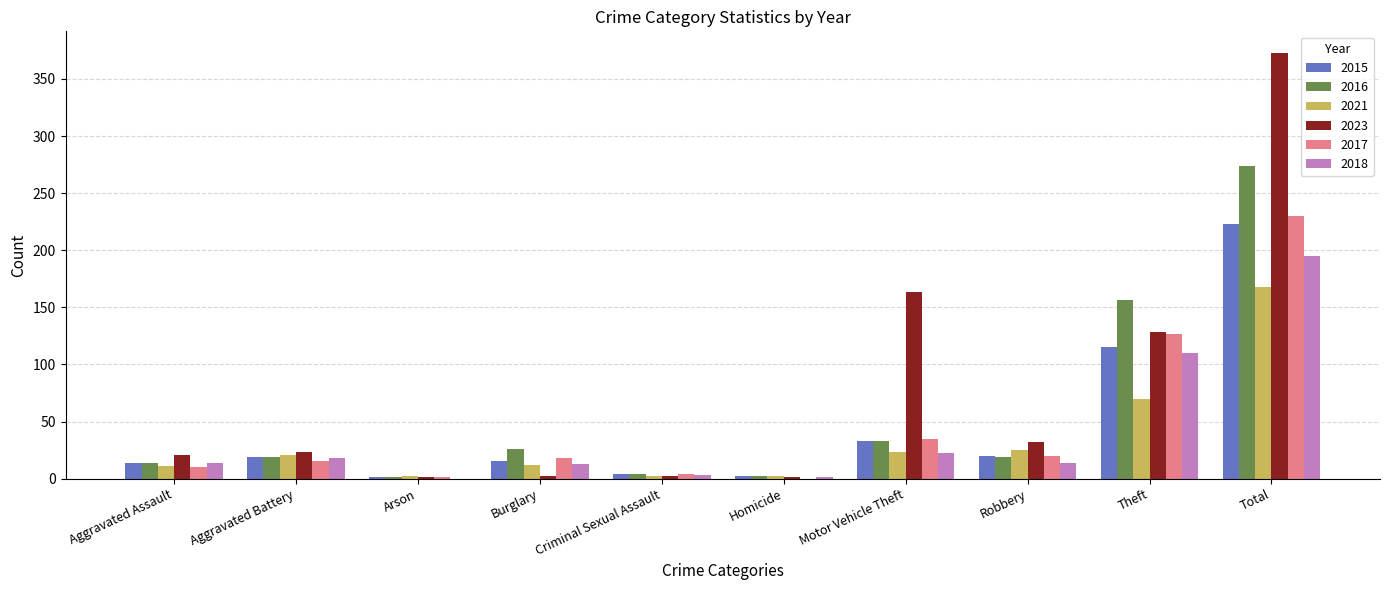

Are the bars horizontal?

No